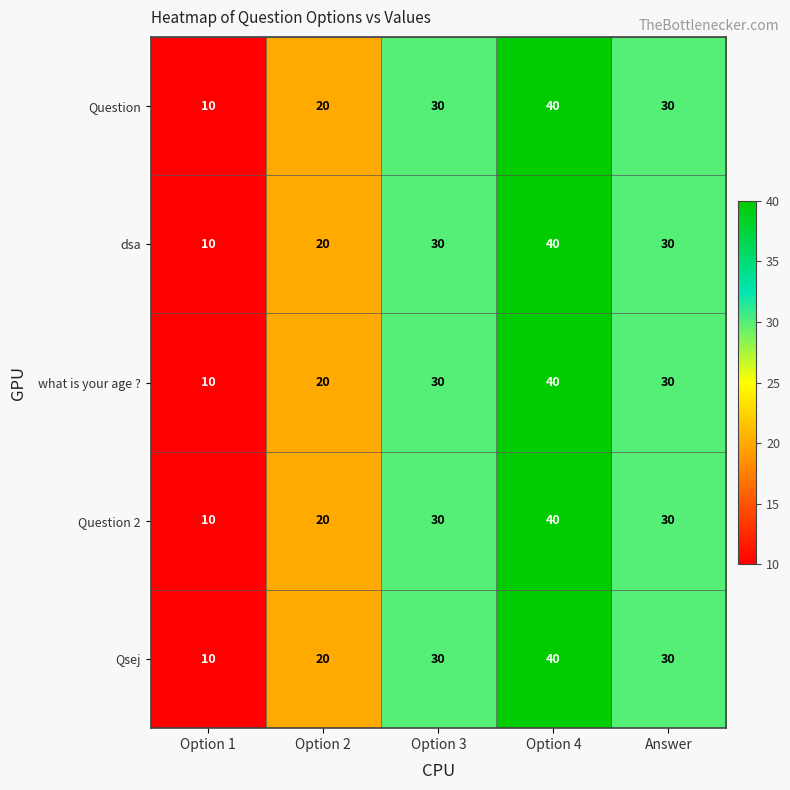

Reading right to left, transcribe all the data shown in this chart.

Question: 30	40	30	20	10
dsa: 30	40	30	20	10
what is your age ?: 30	40	30	20	10
Question 2: 30	40	30	20	10
Qsej: 30	40	30	20	10